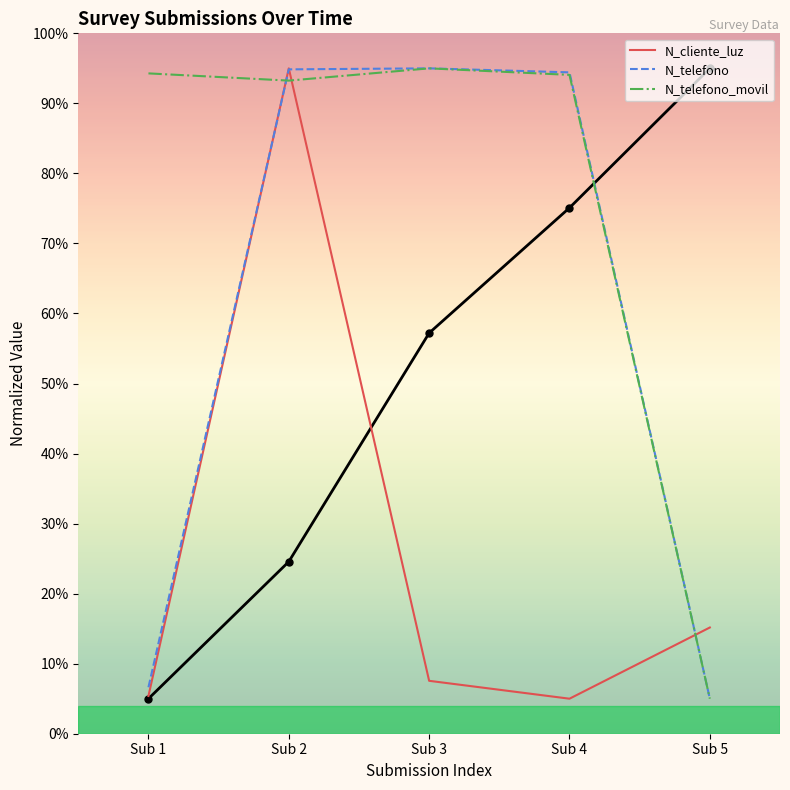

Where is N_cliente_luz nearest to the value 50?

Sub 5